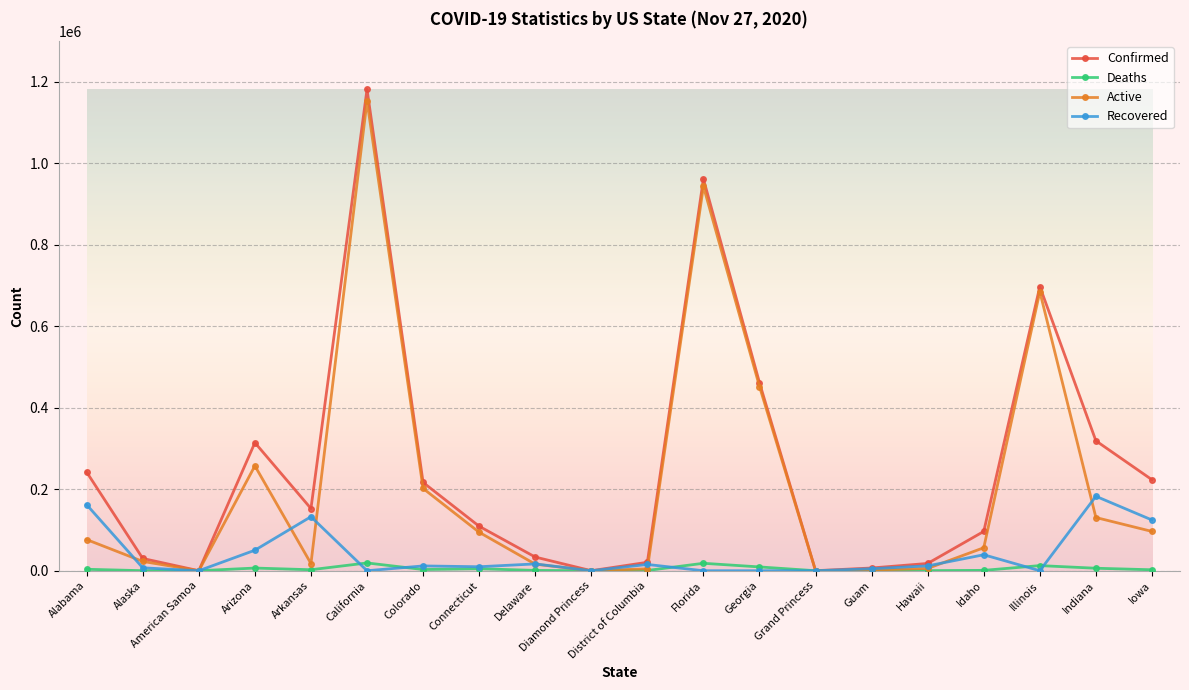

The Active series shows 180482 at Georgia. True or false?

False